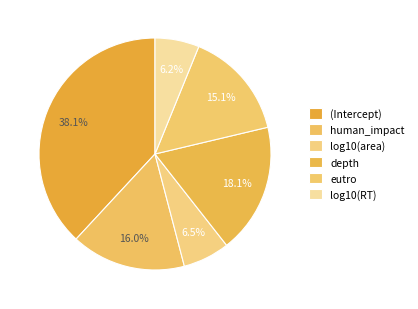

Do human_impact and (Intercept) together represent more than half of the pie?

Yes